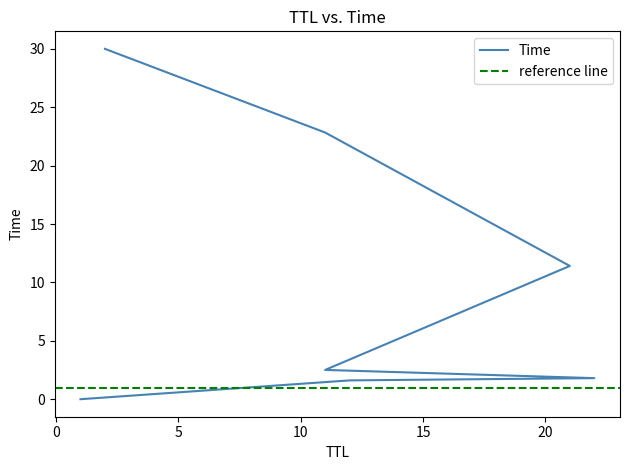

What is the average value?

10.0